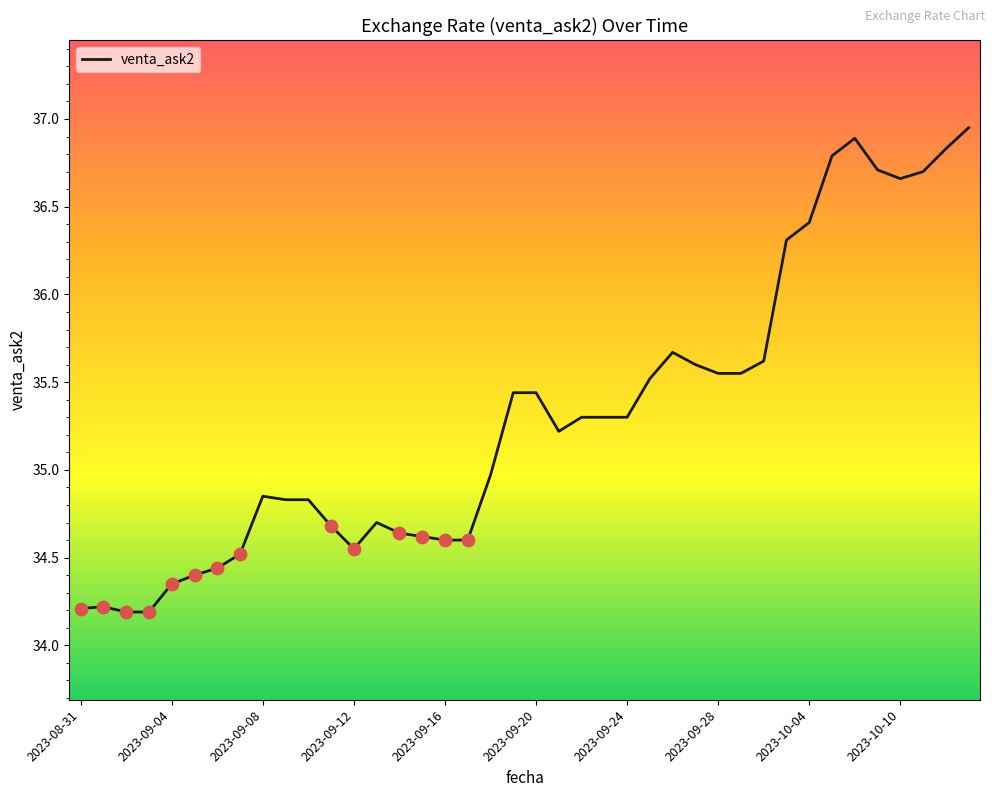

What is the difference between the maximum and minimum values?

2.8